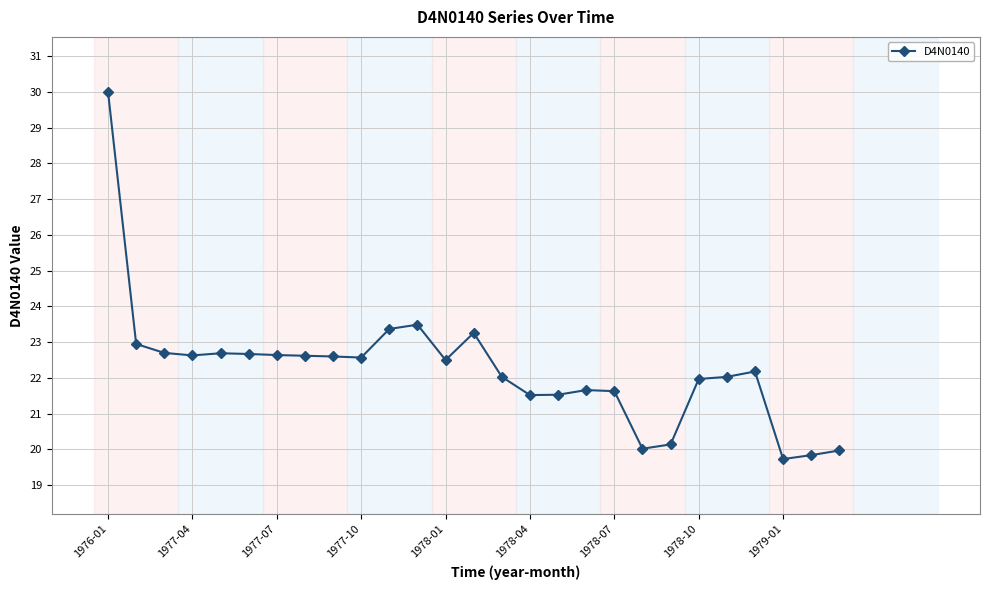

What is the greatest value displayed?

30.0